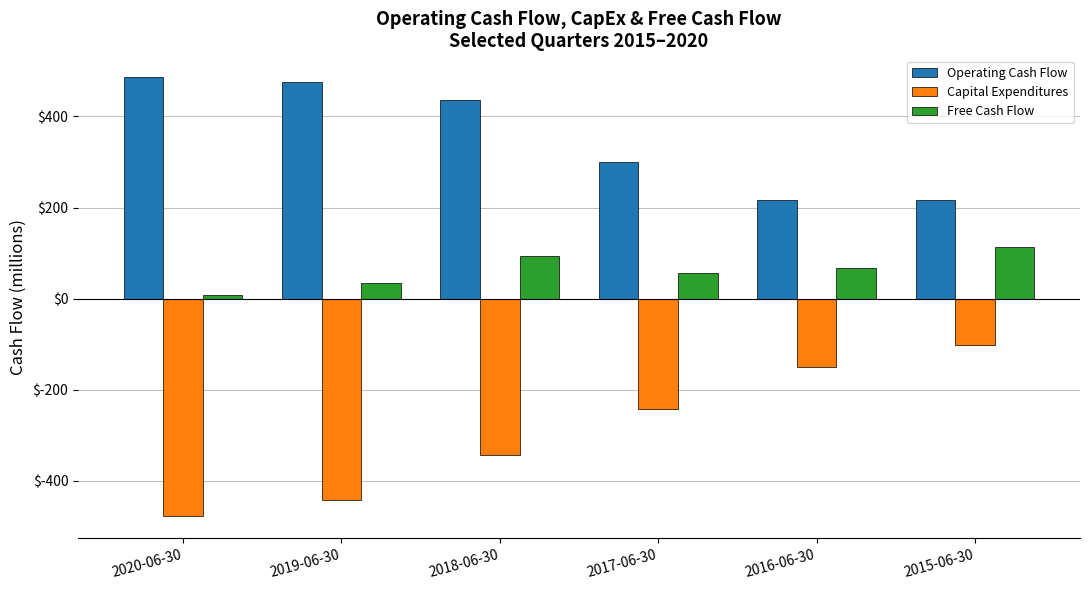

What is the average value of the Capital Expenditures series?

-292.6